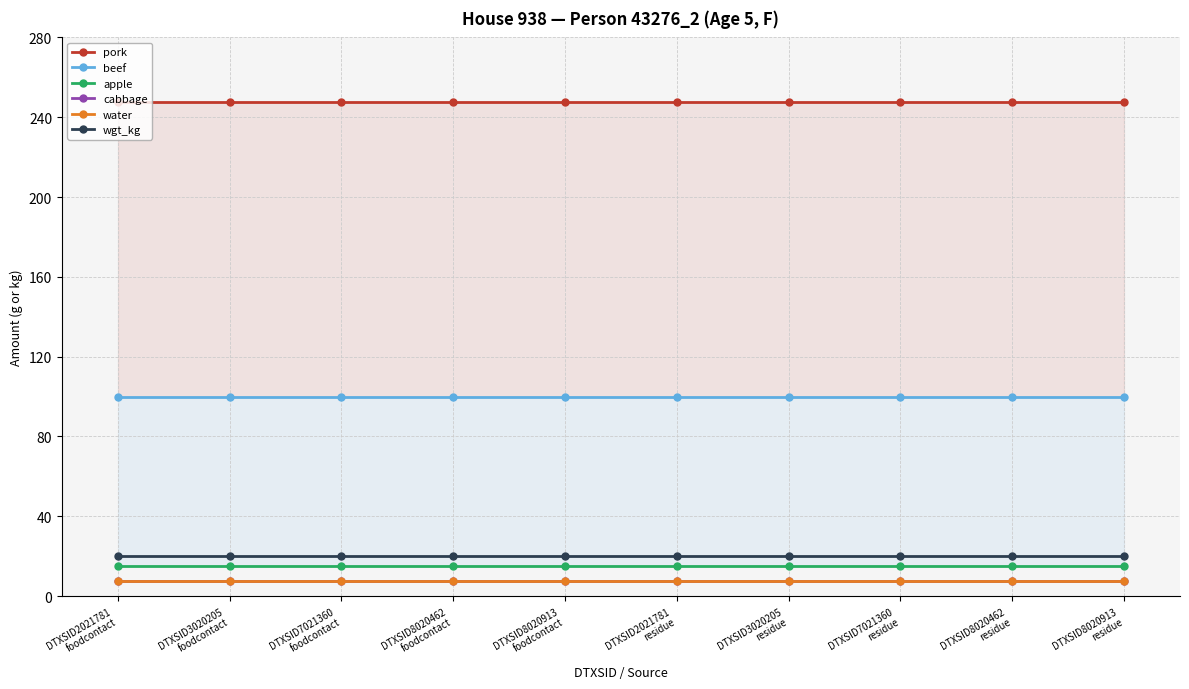

What is the label of the 6th point from the right?

DTXSID8020913
foodcontact